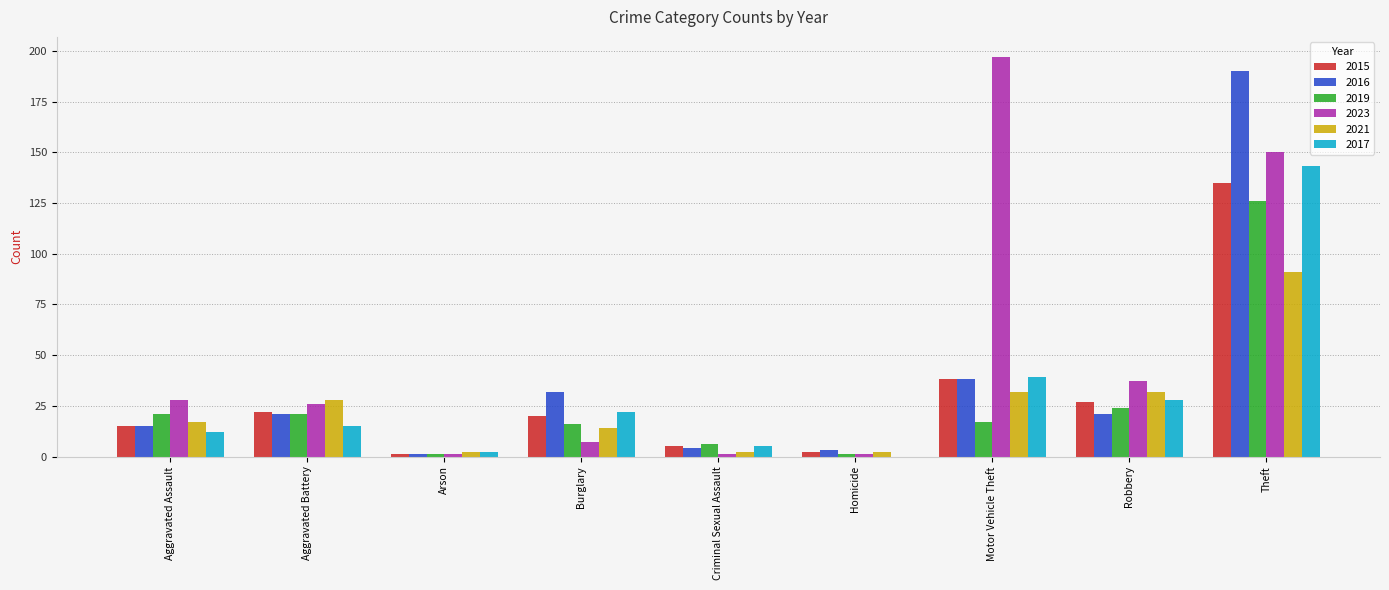

How many groups of bars are there?

9